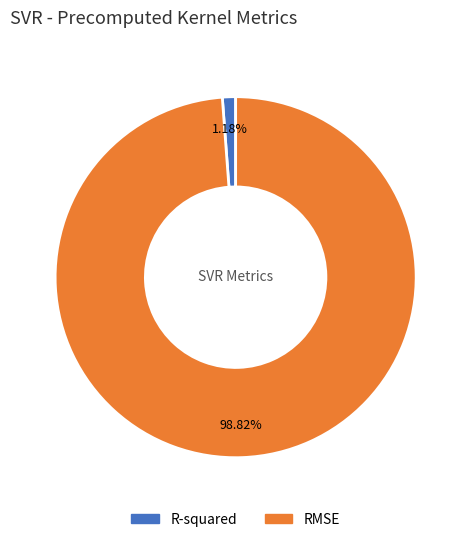

How many segments does this pie chart have?

2